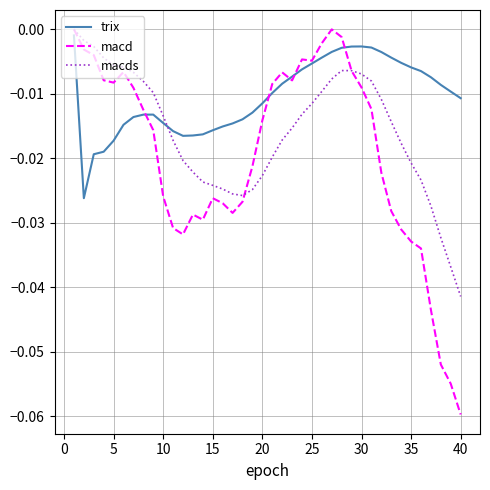

How many lines are shown in the chart?

3